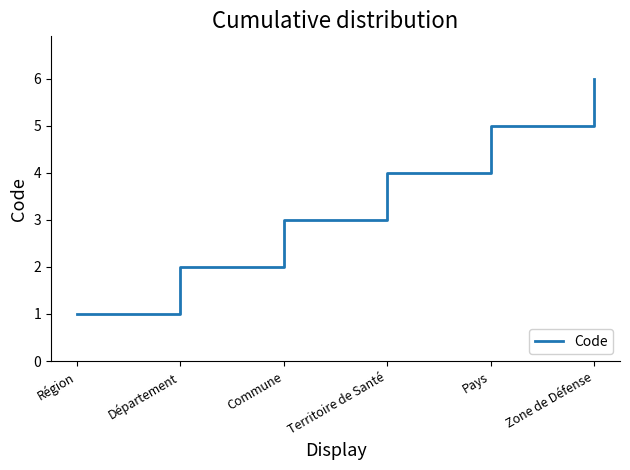

True or false: the data shows 4 at Territoire de Santé.

True